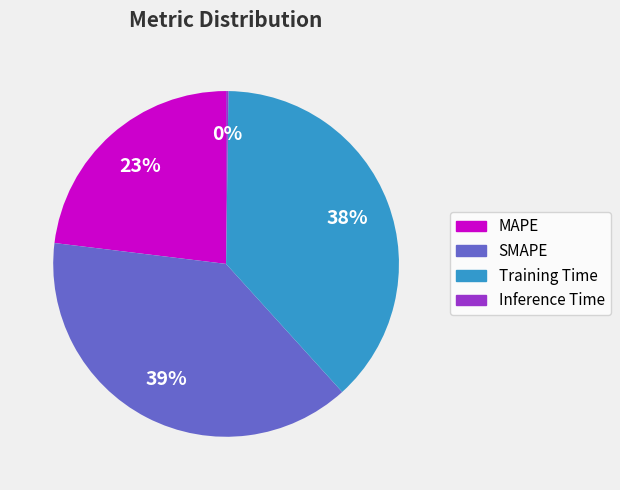

To the nearest percent, what percentage of the pie is SMAPE?

39%